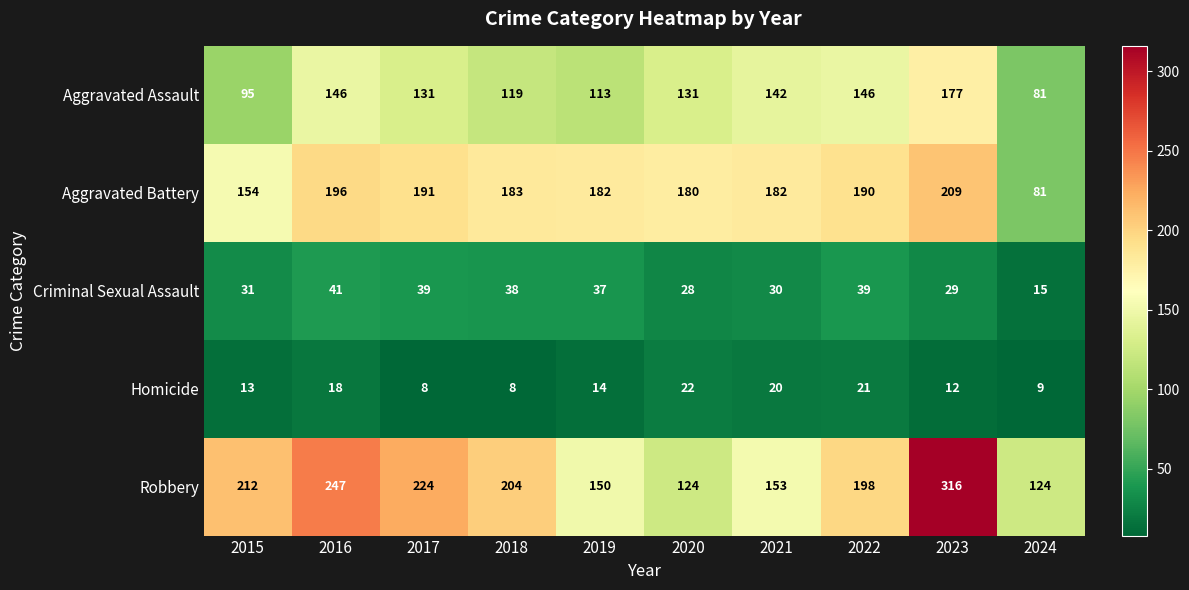

Which series changed the most between 2022 and 2024?

Aggravated Battery